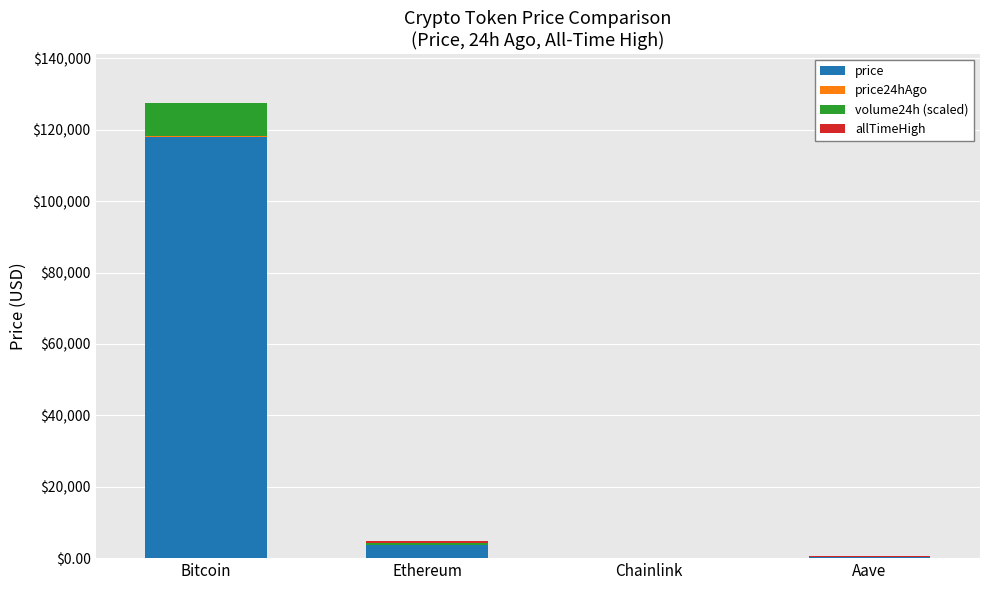

At which label is price closest to 59028?

Ethereum